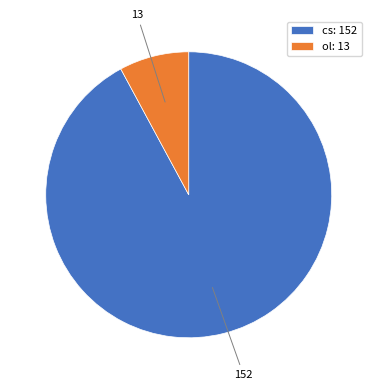

The ol slice represents 8% of the pie. True or false?

True